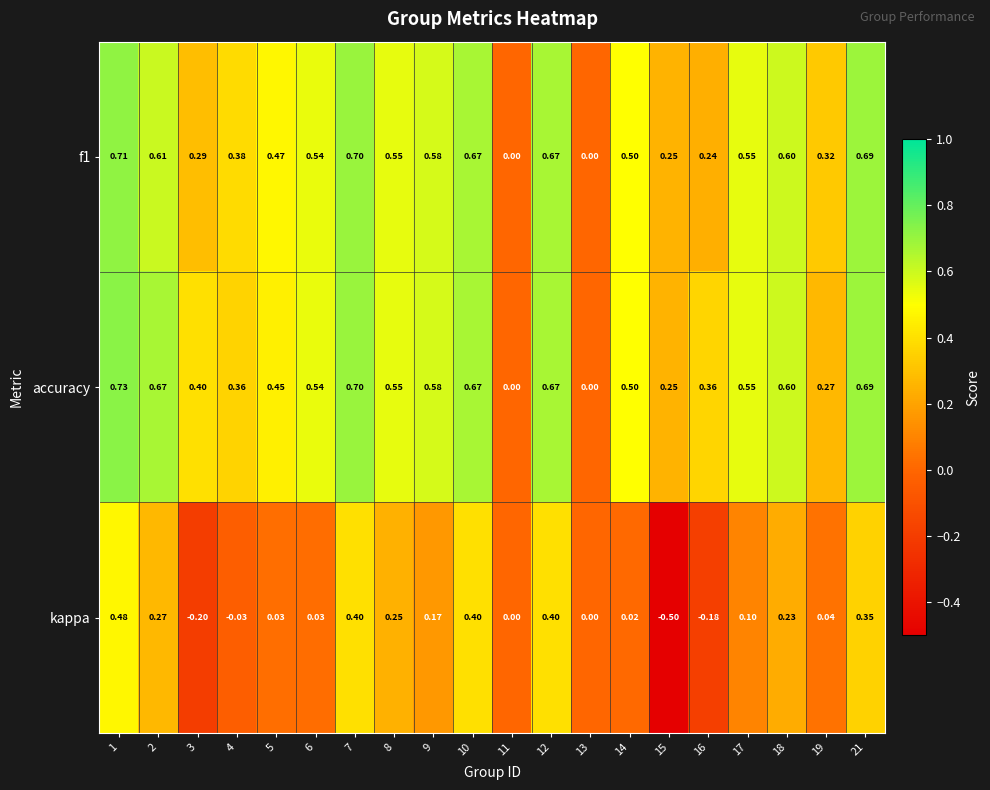

Which series has the largest total across all categories?

accuracy